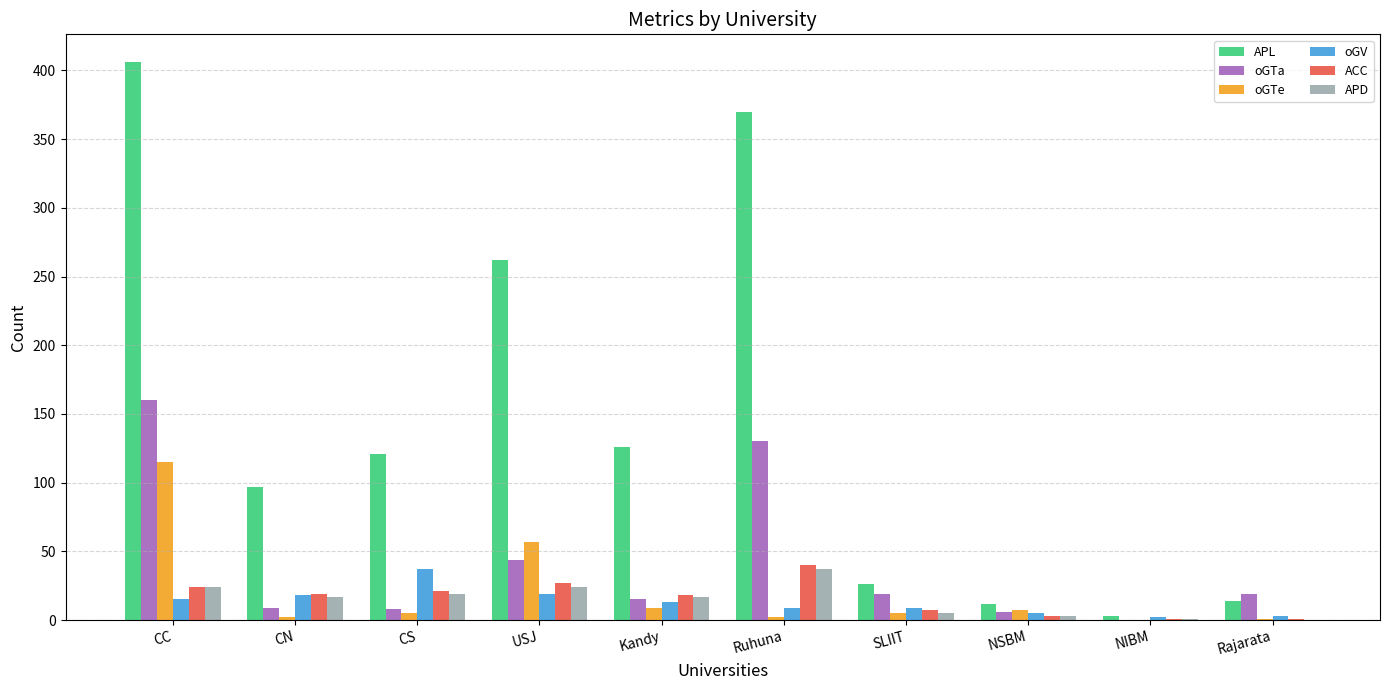

What is the maximum value for oGTa?

160